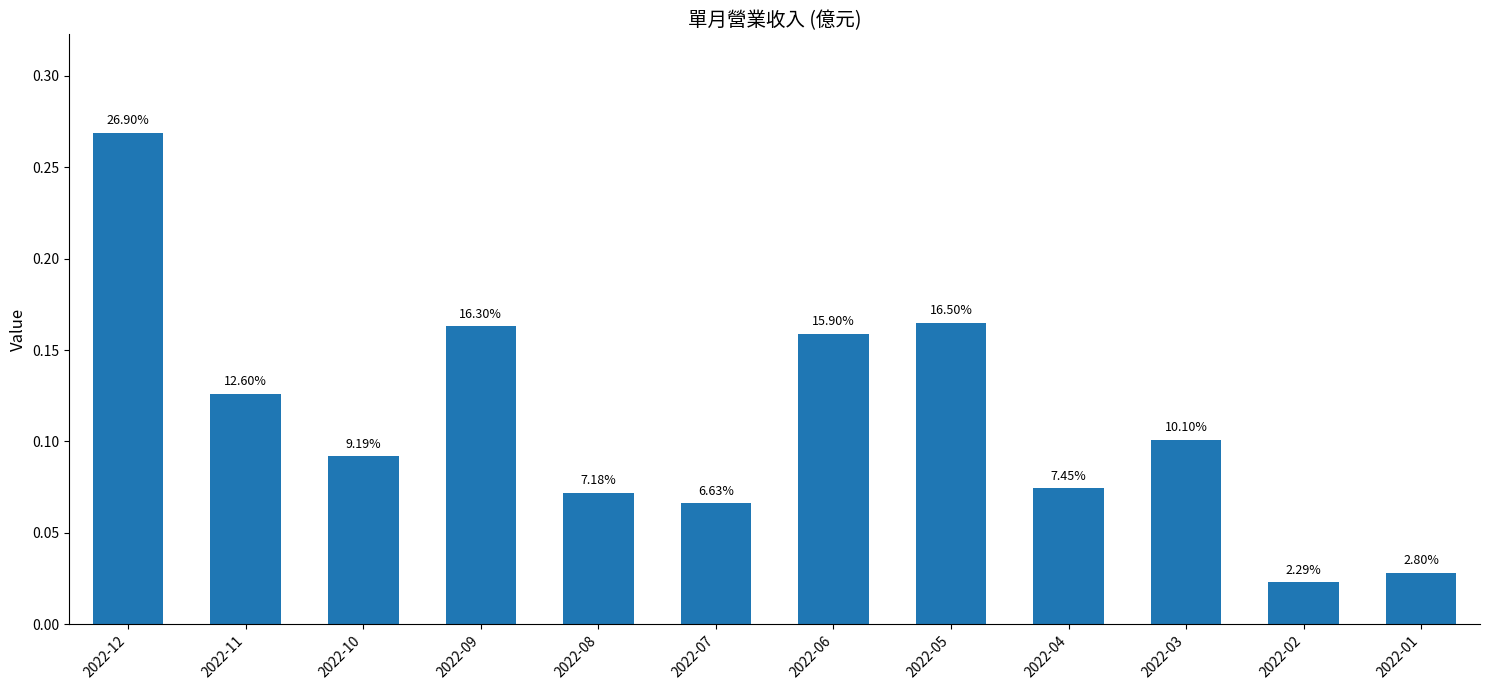

Reading right to left, transcribe all the data shown in this chart.

2022-01=0.0	2022-02=0.0	2022-03=0.1	2022-04=0.1	2022-05=0.2	2022-06=0.2	2022-07=0.1	2022-08=0.1	2022-09=0.2	2022-10=0.1	2022-11=0.1	2022-12=0.3